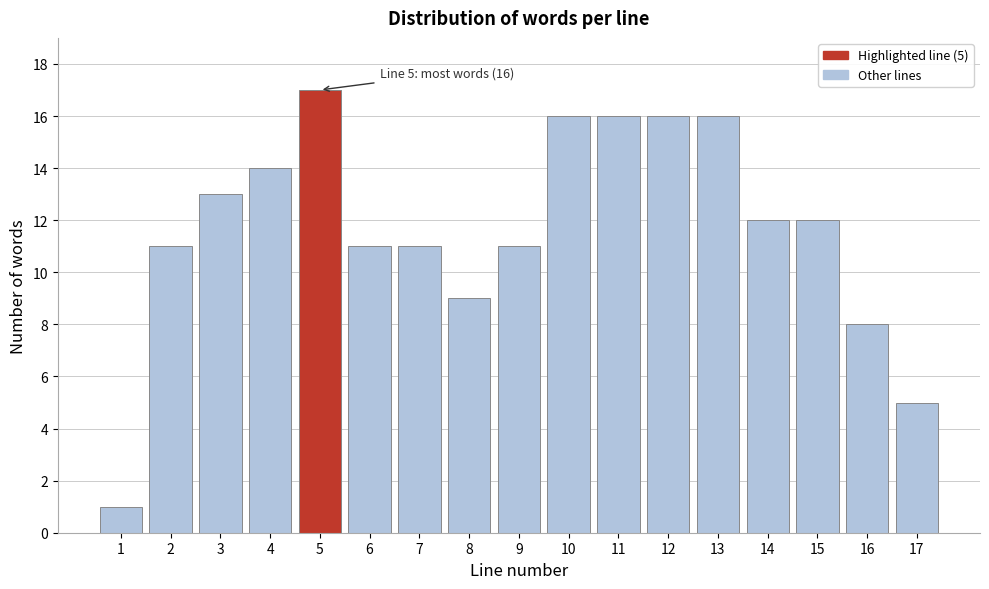

Reading right to left, transcribe all the data shown in this chart.

17=5	16=8	15=12	14=12	13=16	12=16	11=16	10=16	9=11	8=9	7=11	6=11	5=17	4=14	3=13	2=11	1=1